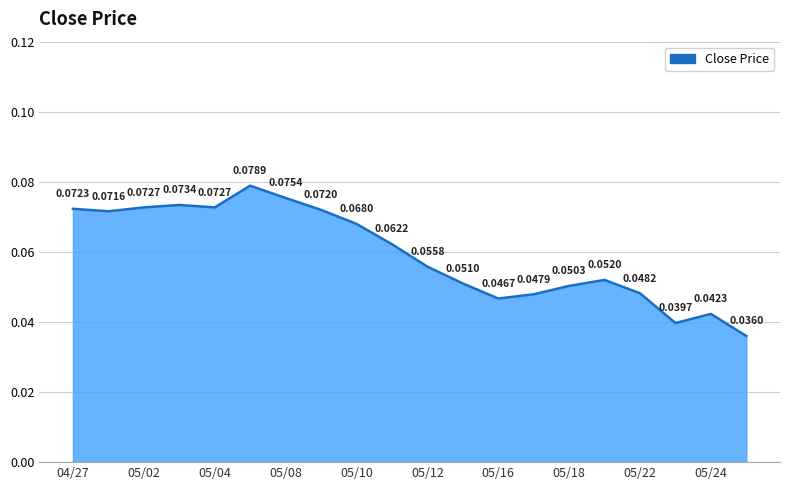

How many lines are shown in the chart?

1